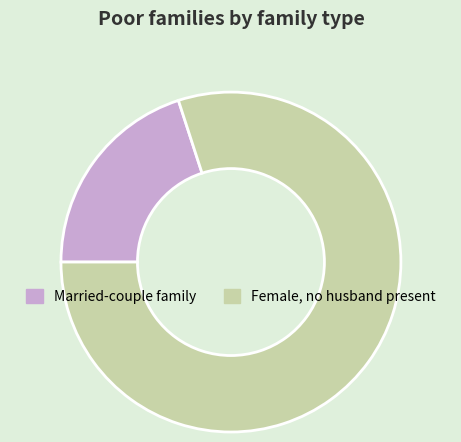

How many slices are in this pie chart?

2